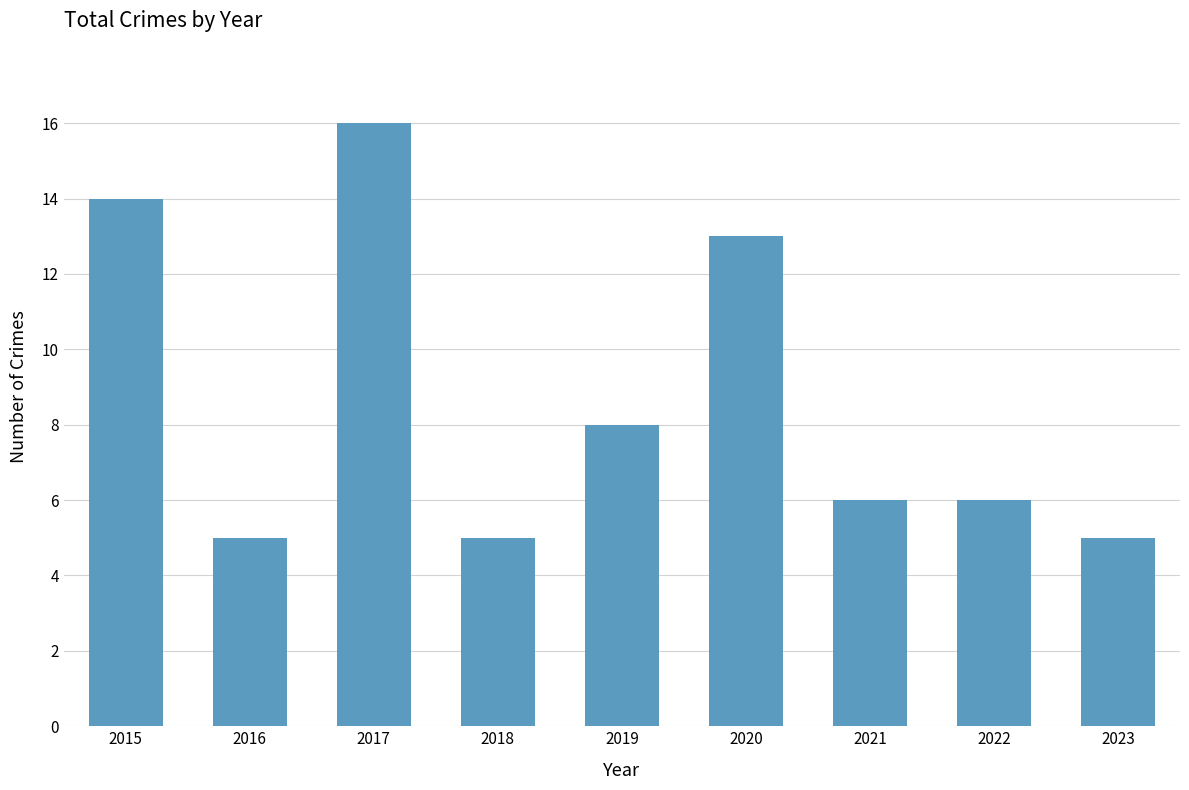

What is the greatest value displayed?

16